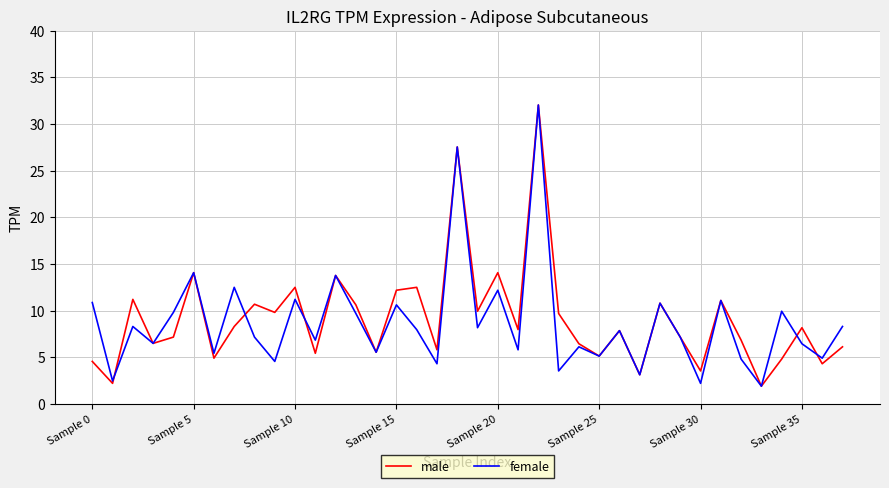

Rank the series by their average value, from highest to lowest.

male, female